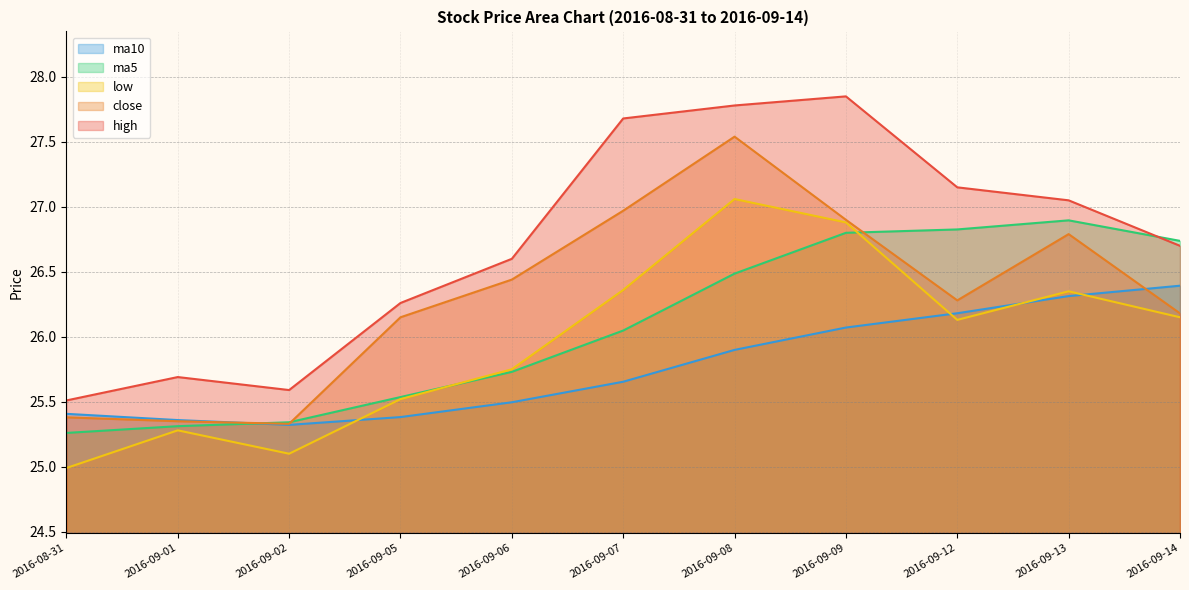

Which label corresponds to the smallest value in the chart?

2016-08-31